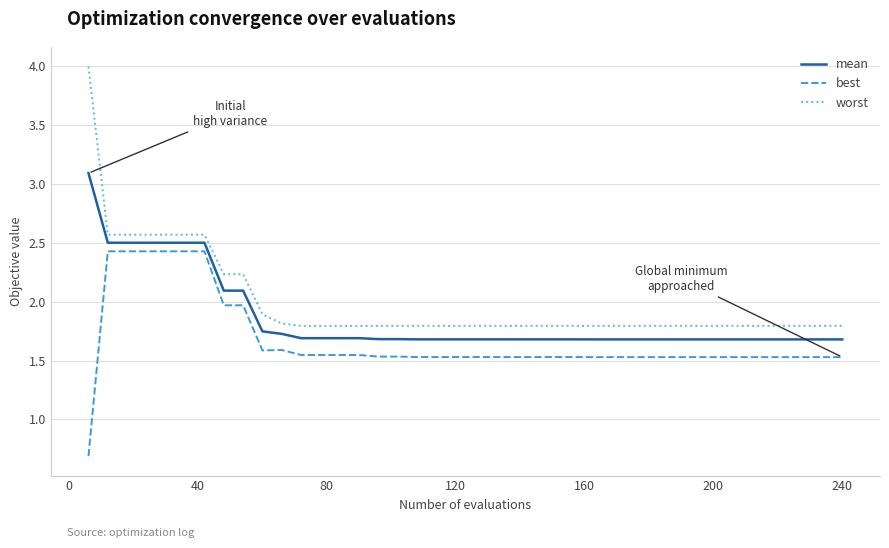

Is this an area chart (filled region under the line)?

No